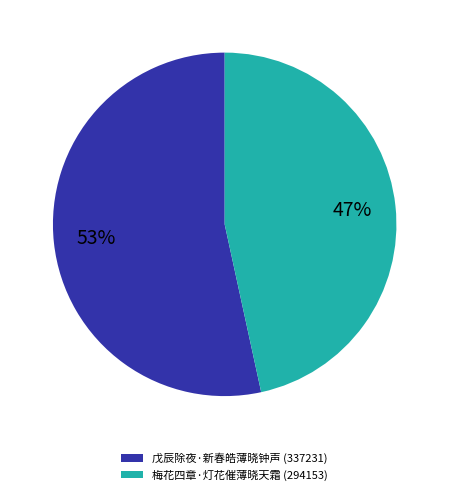

Which slice is the largest?

戊辰除夜·新春皓薄晓钟声